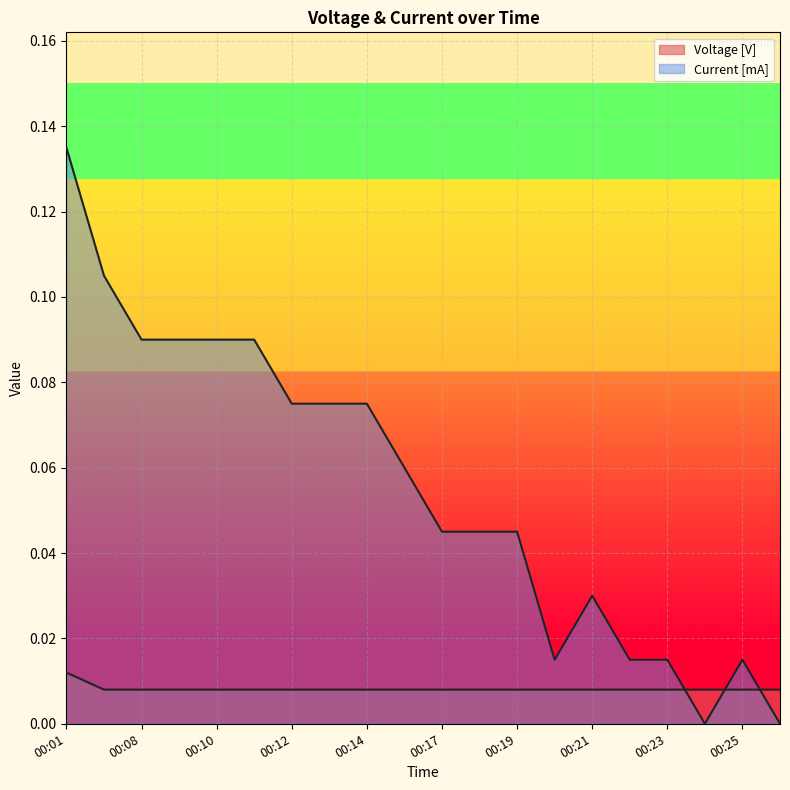

Rank the series at 00:18 from lowest to highest value.

Voltage [V], Current [mA]